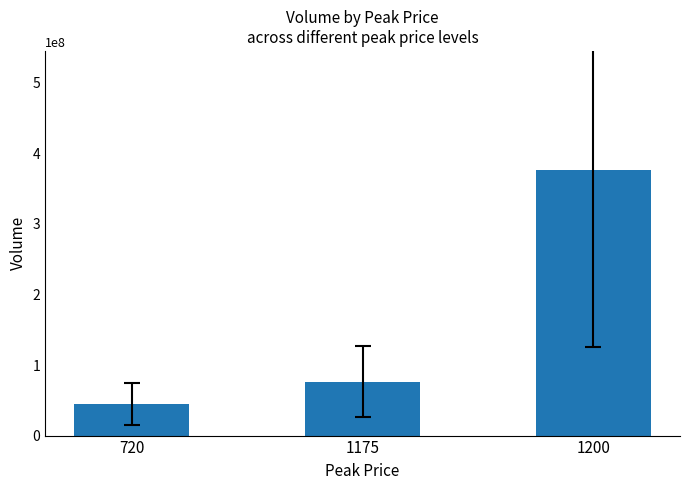

The chart shows a value of 376021680 at 1200. True or false?

True